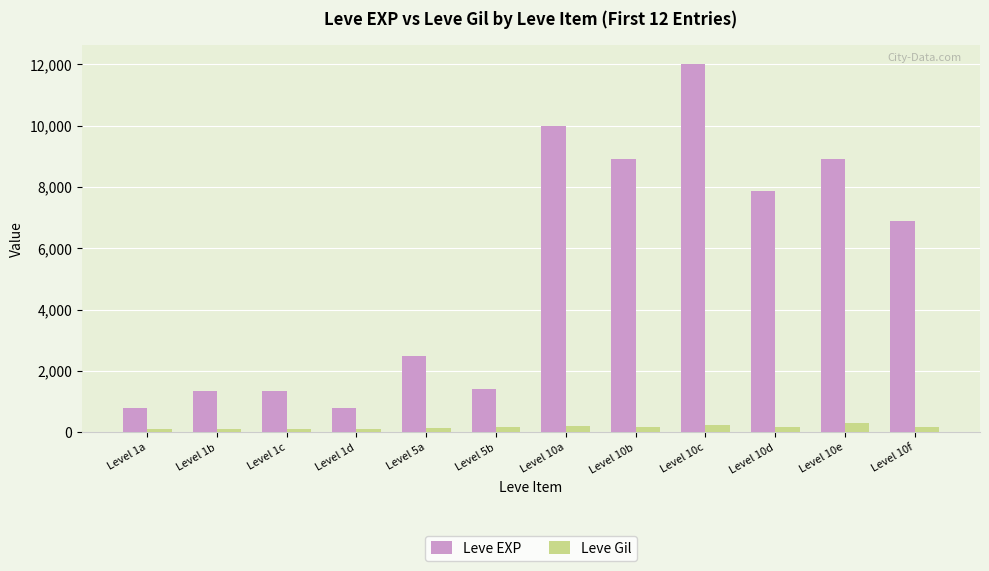

What are all the series names shown in the legend?

Leve EXP, Leve Gil